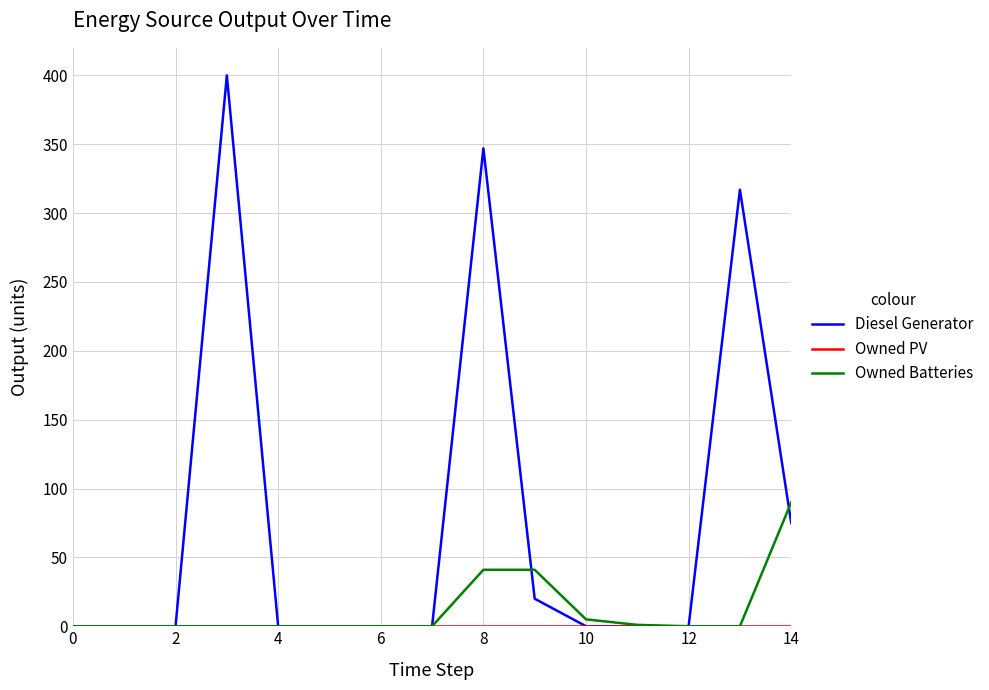

Which series has the largest total across all categories?

Diesel Generator